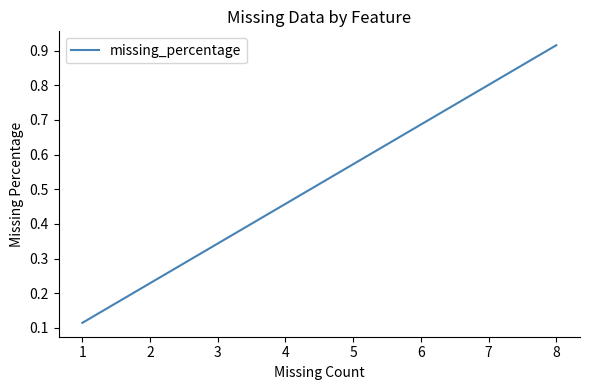

The chart shows a value of 0.8 at 5. True or false?

False